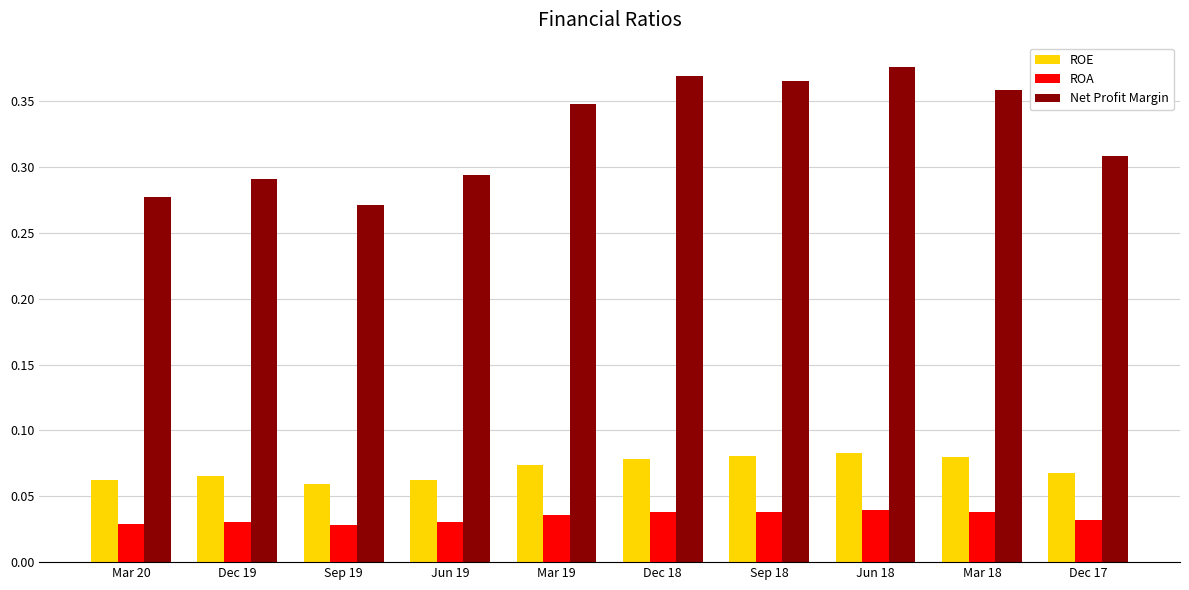

How many bars are there in each group?

3